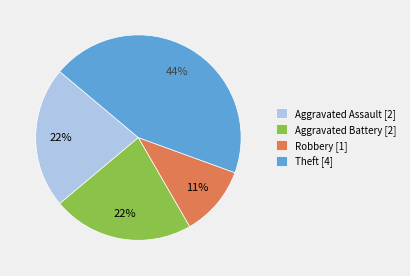

Does any single category account for the majority?

No